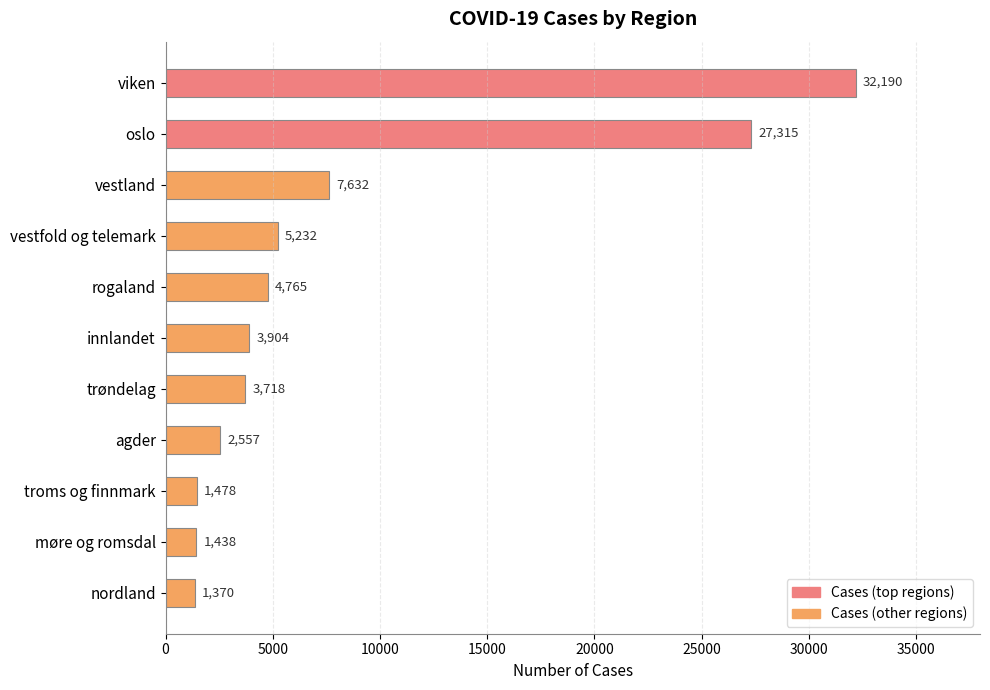

Between nordland and trøndelag, which is larger?

trøndelag